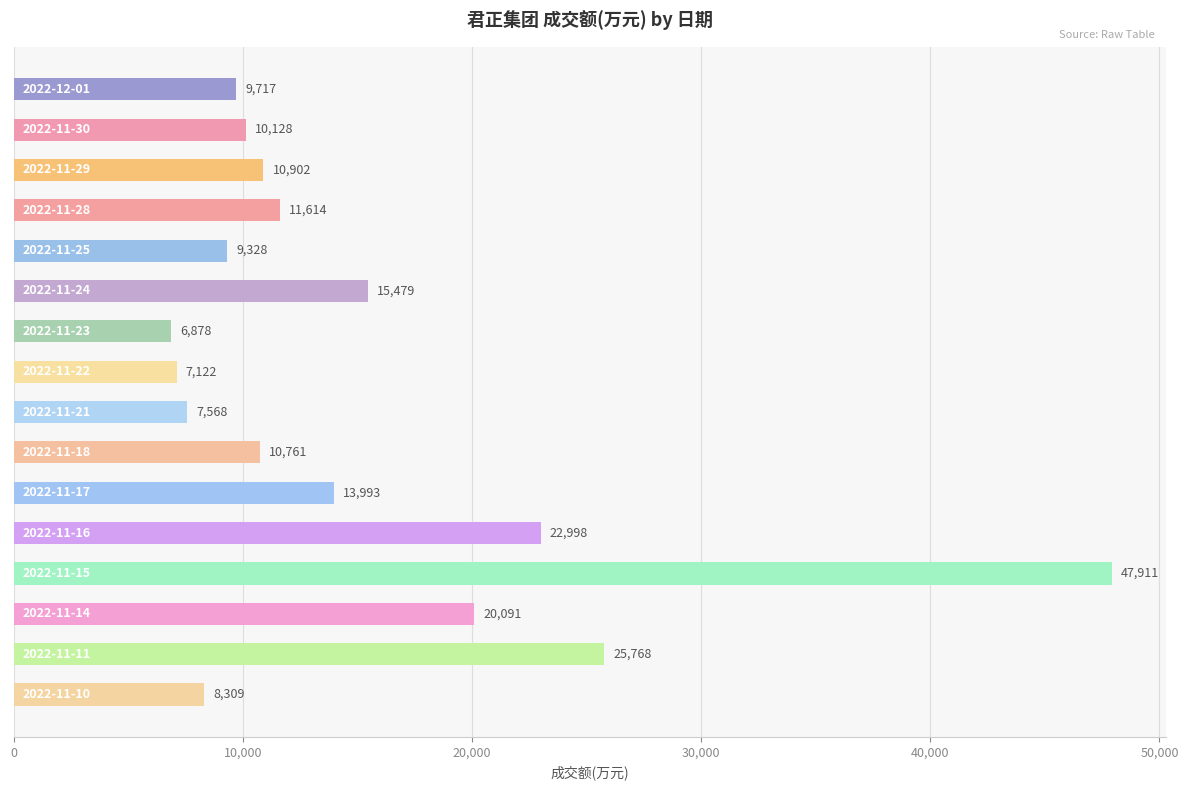

What is the average value?

14910